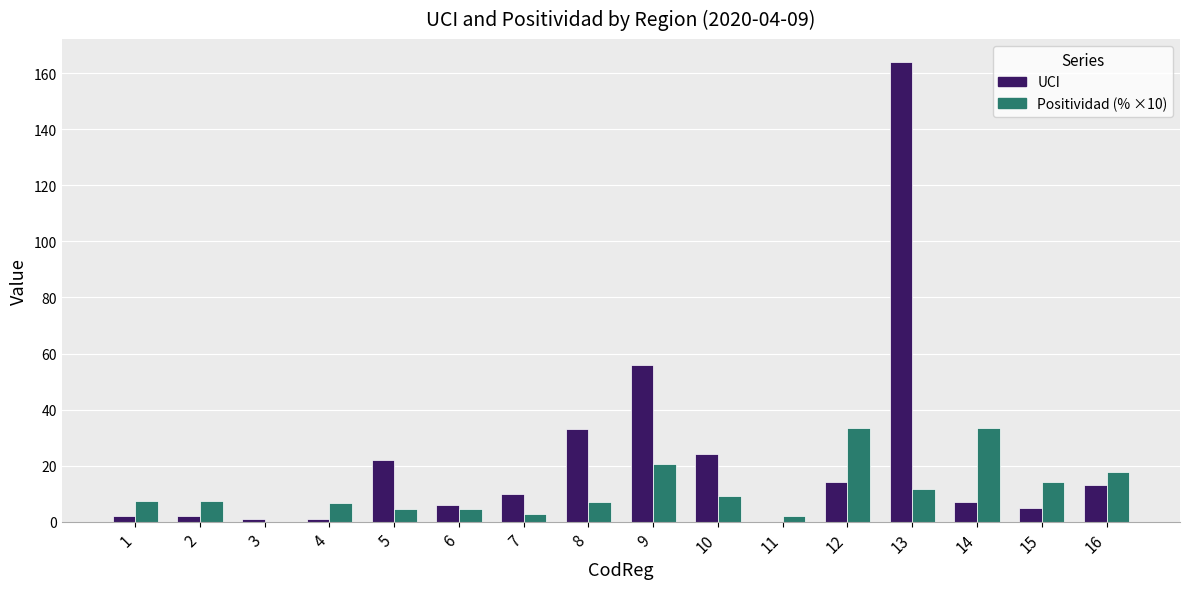

What is the greatest value displayed?

164.0